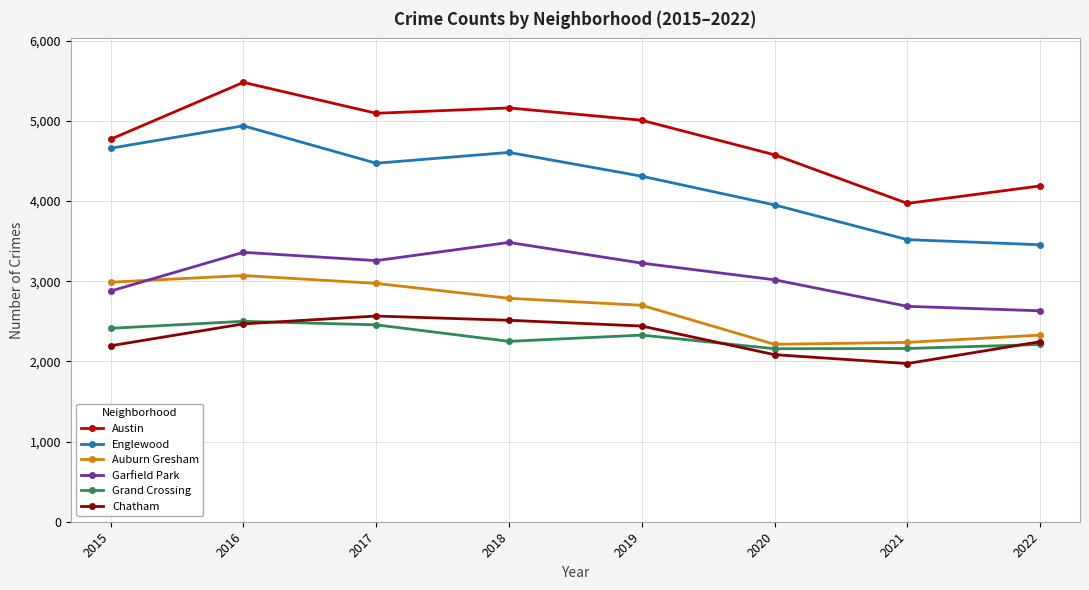

What is the difference between the maximum and minimum values in the Garfield Park series?

853